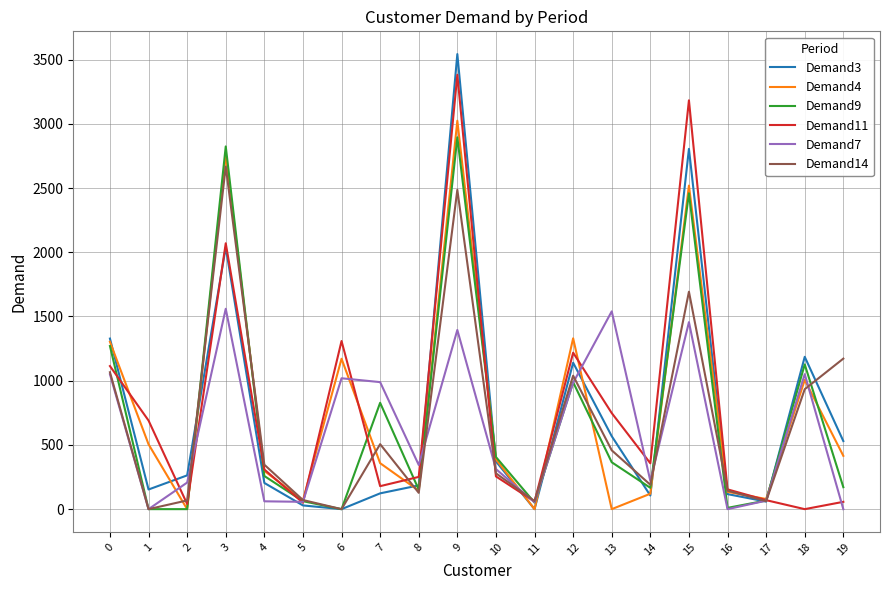

At which category is the sum across all series the highest?

9